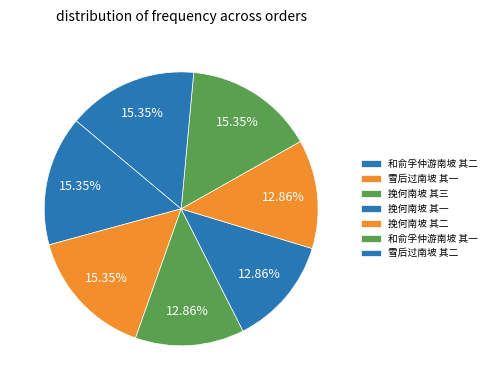

Which slice is the largest?

雪后过南坡 其二